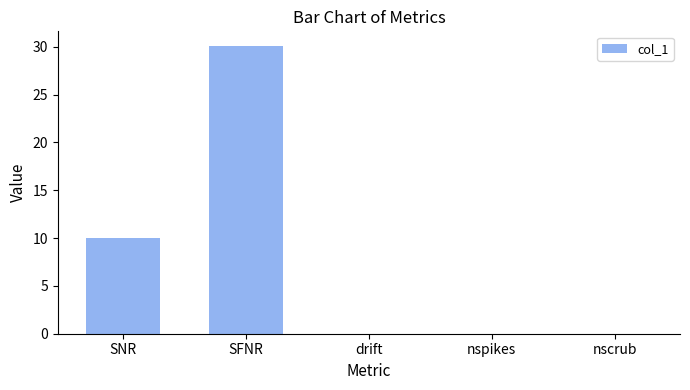

Where is the data nearest to the value 15?

SNR